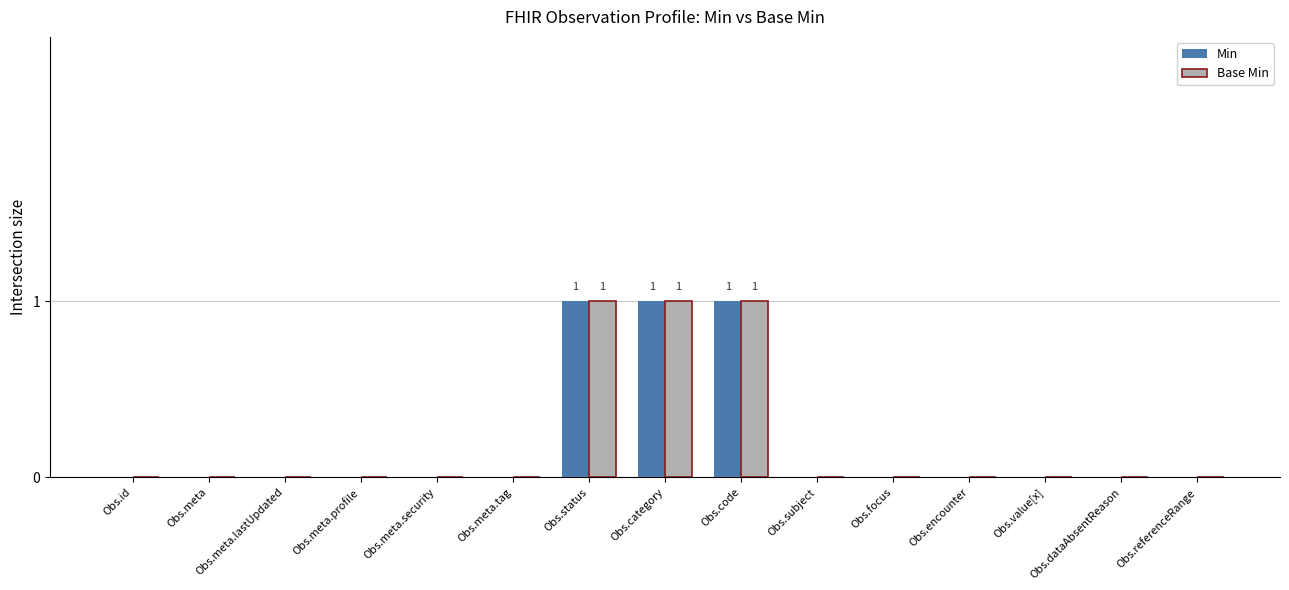

Reading right to left, what are all the values shown in this chart?

Min: 0	0	0	0	0	0	1	1	1	0	0	0	0	0	0
Base Min: 0	0	0	0	0	0	1	1	1	0	0	0	0	0	0